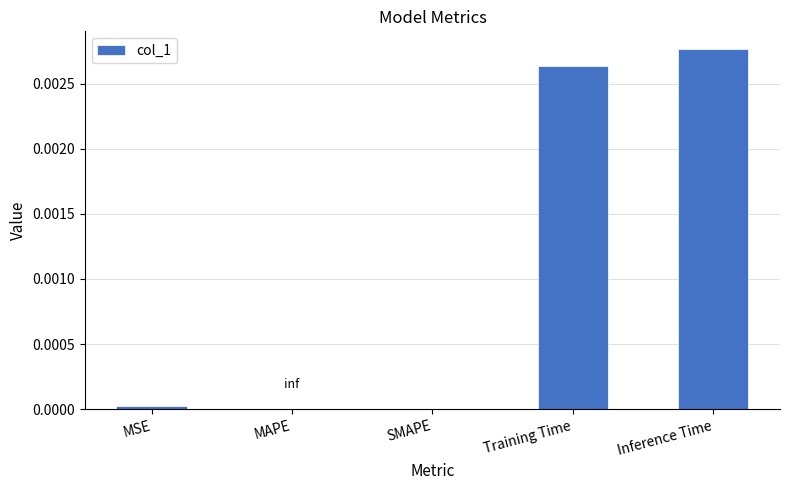

Which has a higher value, MSE or Training Time?

Training Time